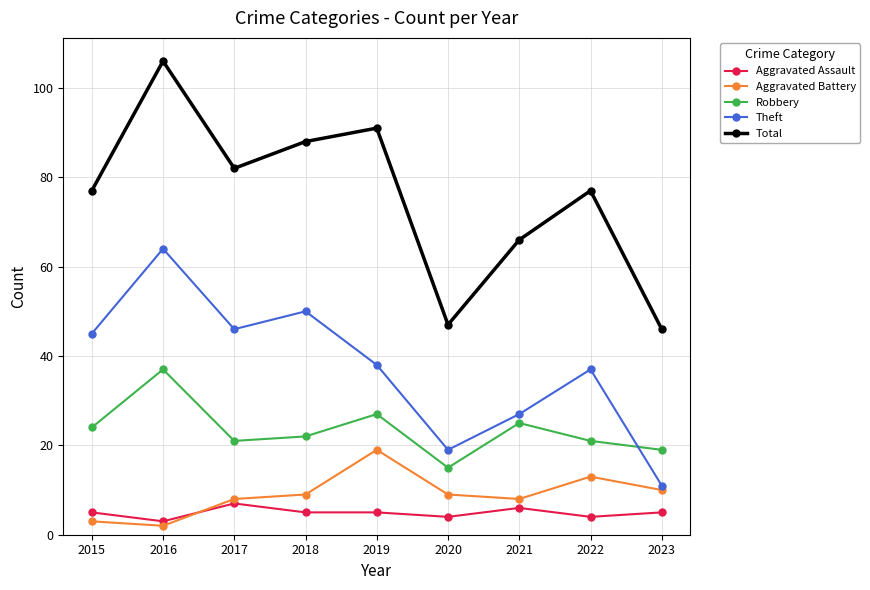

At which category is the sum across all series the highest?

2016